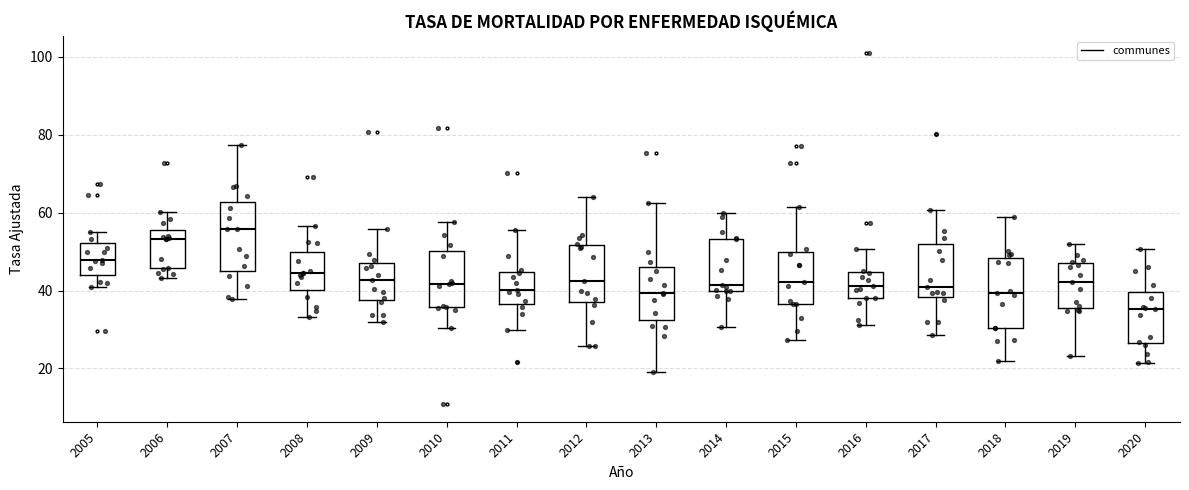

Which box has the lowest median line?

2020